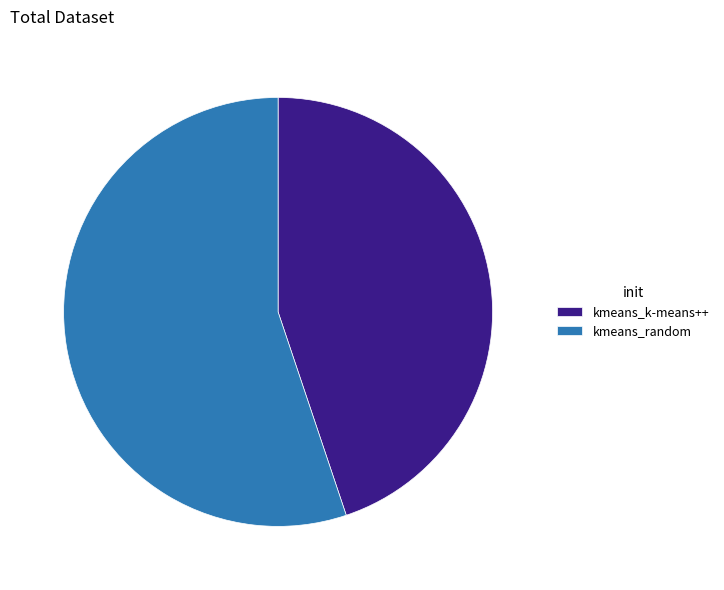

Is it true that kmeans_random is 55% of the pie?

True